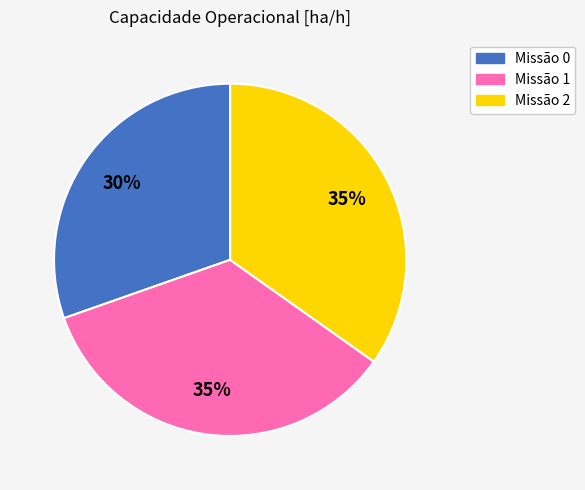

Is there any slice that represents more than half of the pie?

No